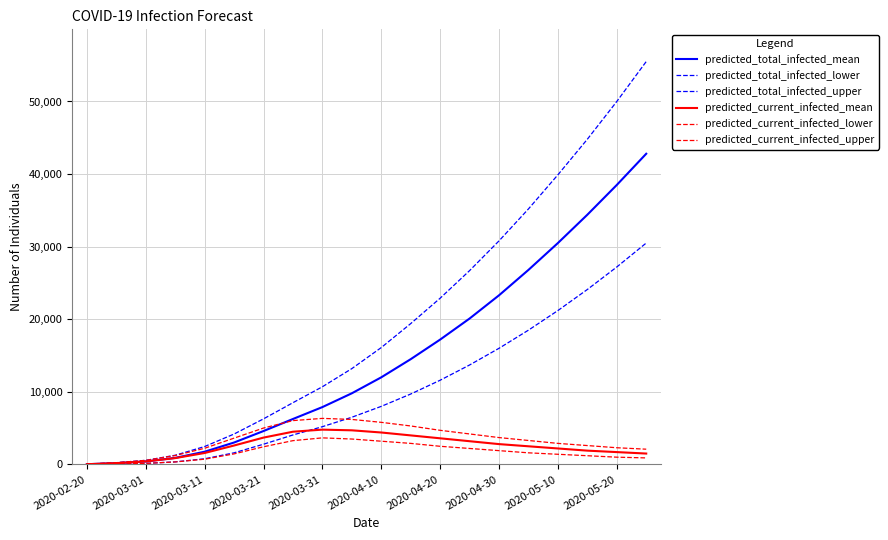

How many lines are shown in the chart?

6